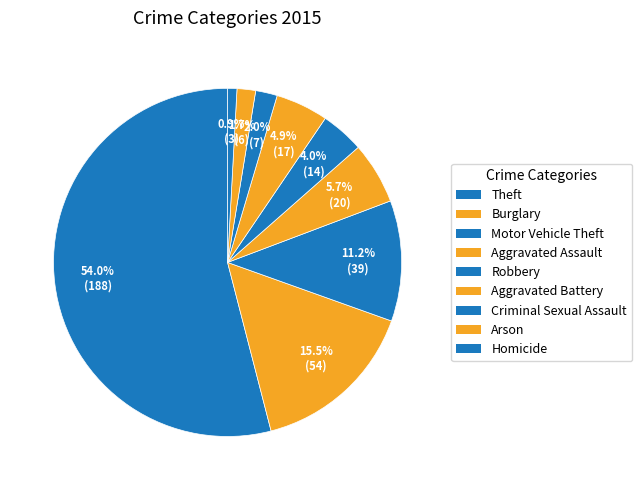

Is there any slice that represents more than half of the pie?

Yes